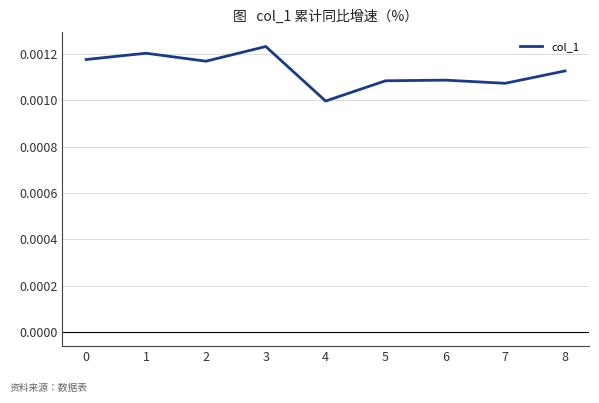

Which has a higher value, 5 or 8?

8